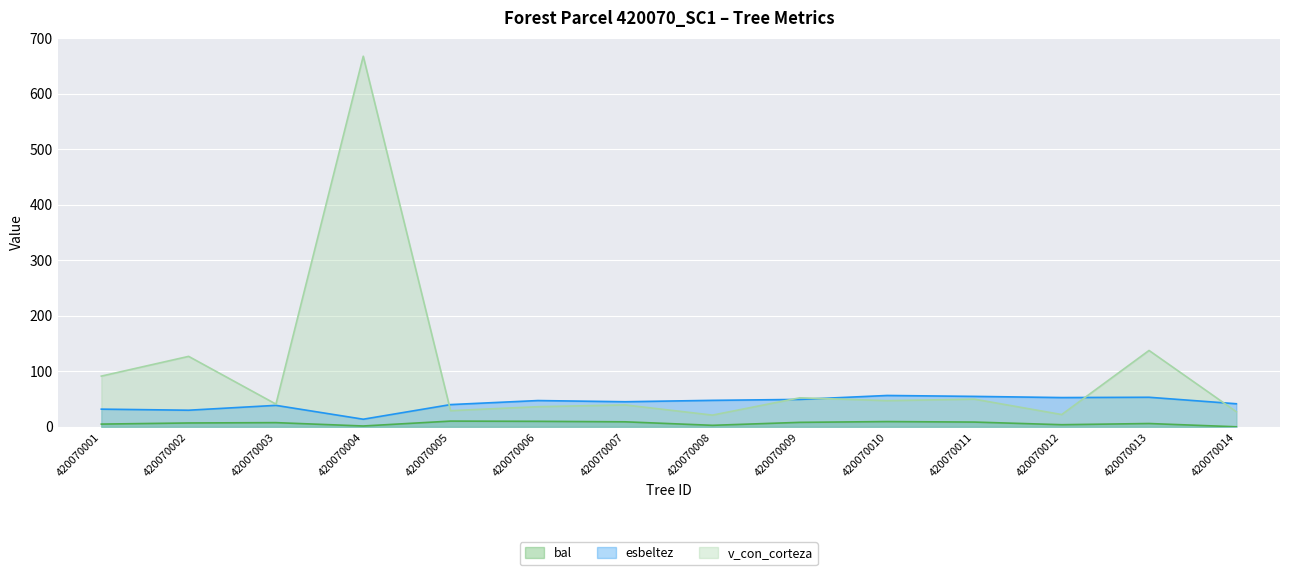

At which label does v_con_corteza first exceed 47?

420070001